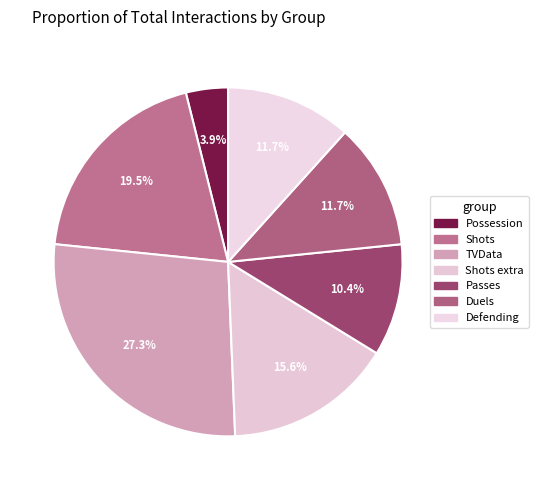

Count the number of slices in the pie.

7